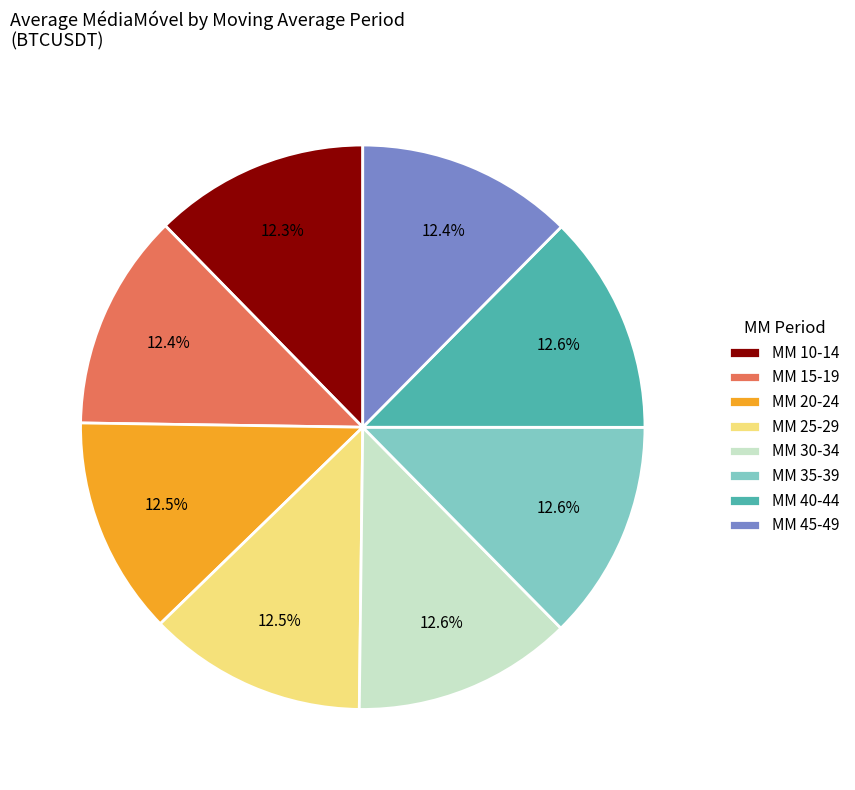

Approximately how many times larger is the value at MM 35-39 compared to MM 45-49?

1.0